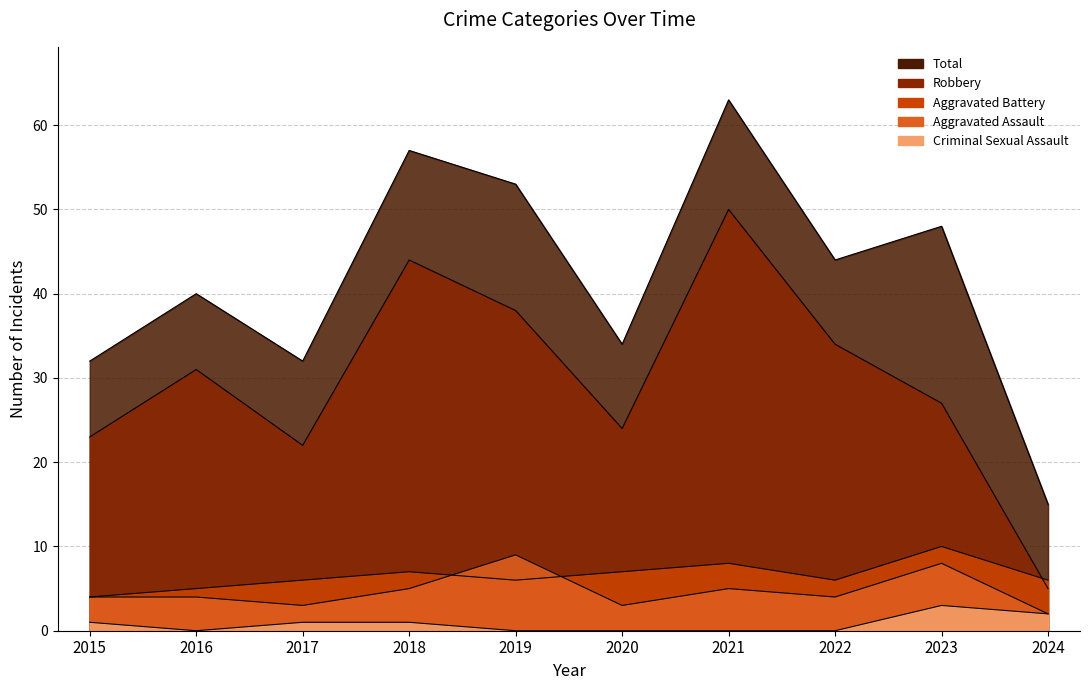

At how many categories does at least one series exceed 9?

10